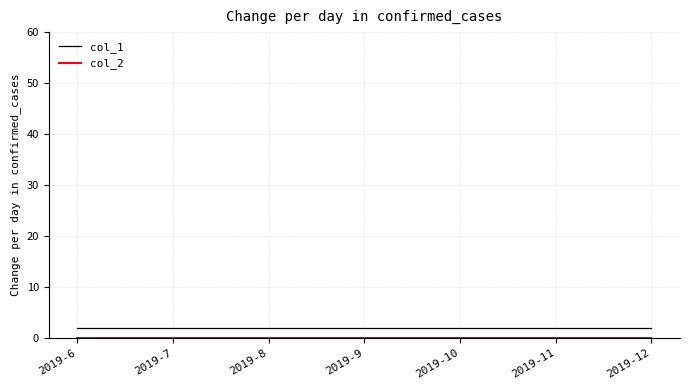

Is it true that col_1 equals 2 at 2019-11?

True